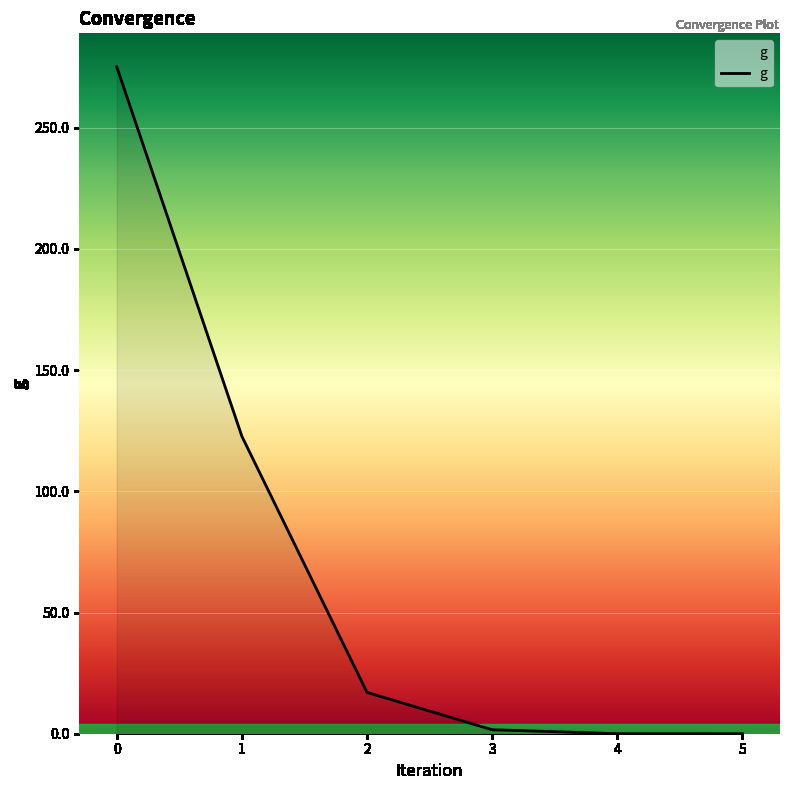

What is the sum of all values?

416.6